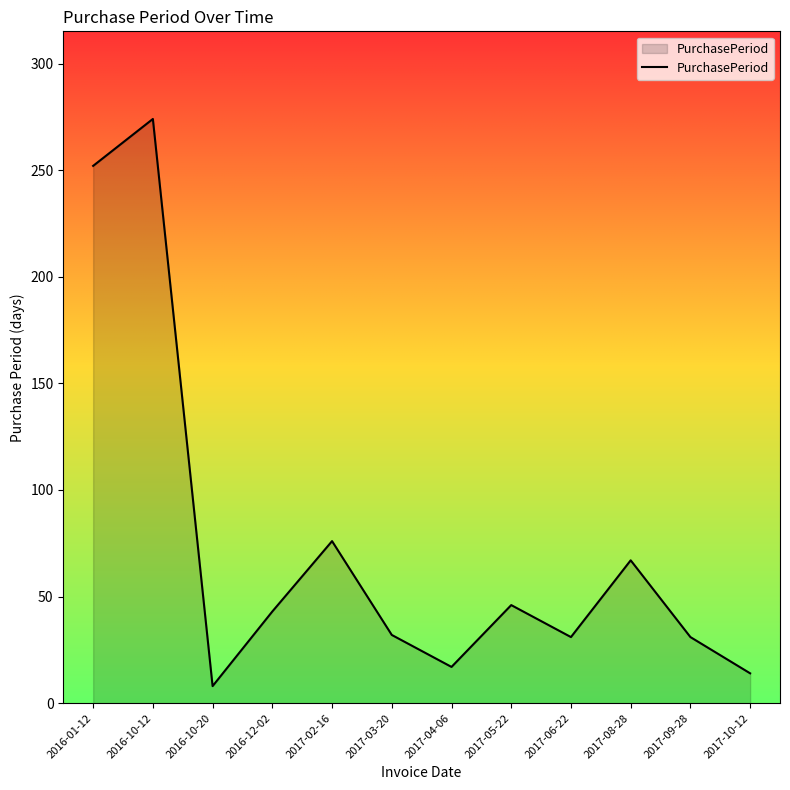

Read the value at 2017-10-12, to the nearest 10.

10